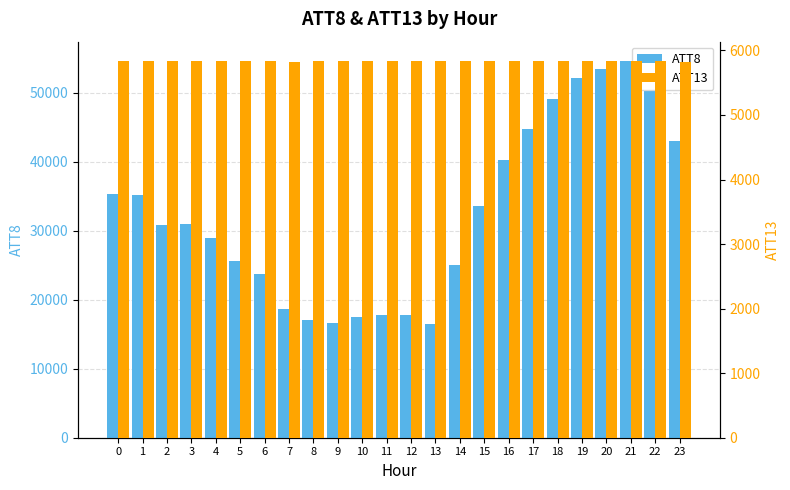

How many data points does each series have?

24